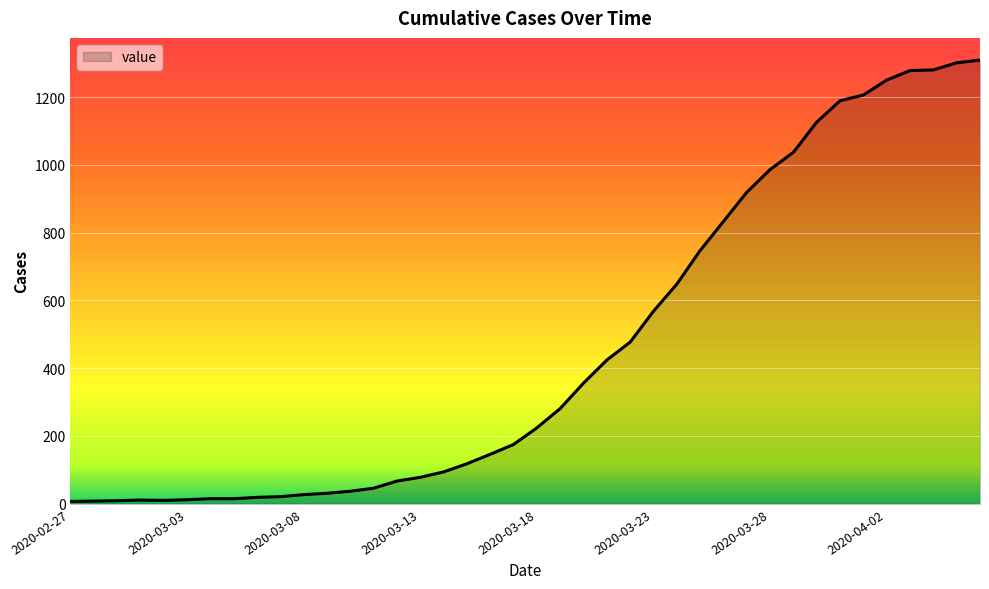

What is the difference between the maximum and minimum values?

1302